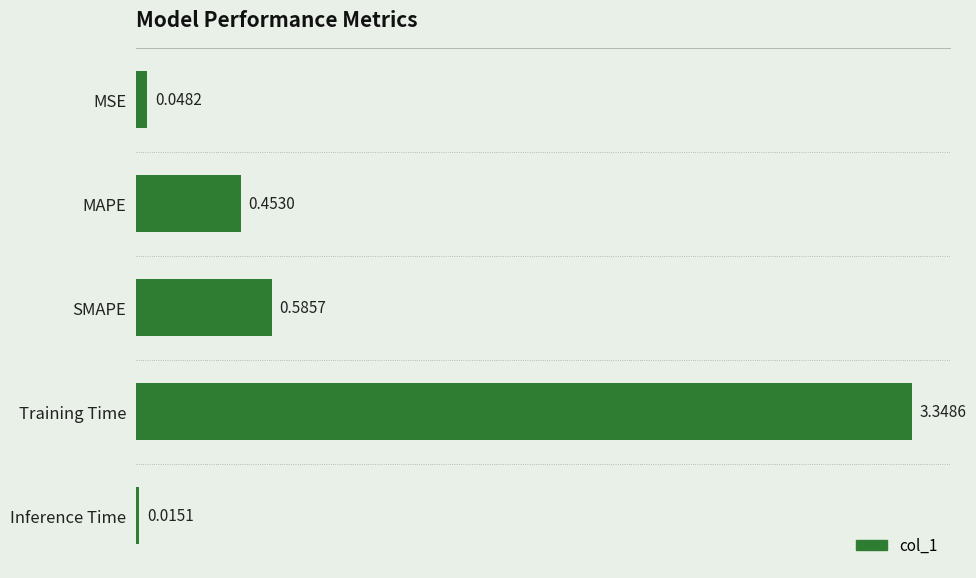

Are the bars horizontal?

Yes